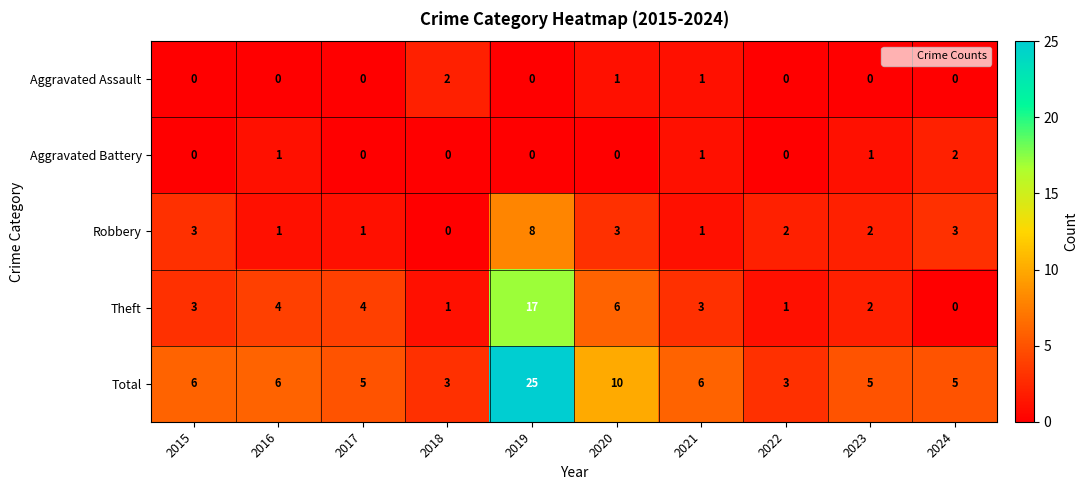

At how many categories does at least one series exceed 22?

1